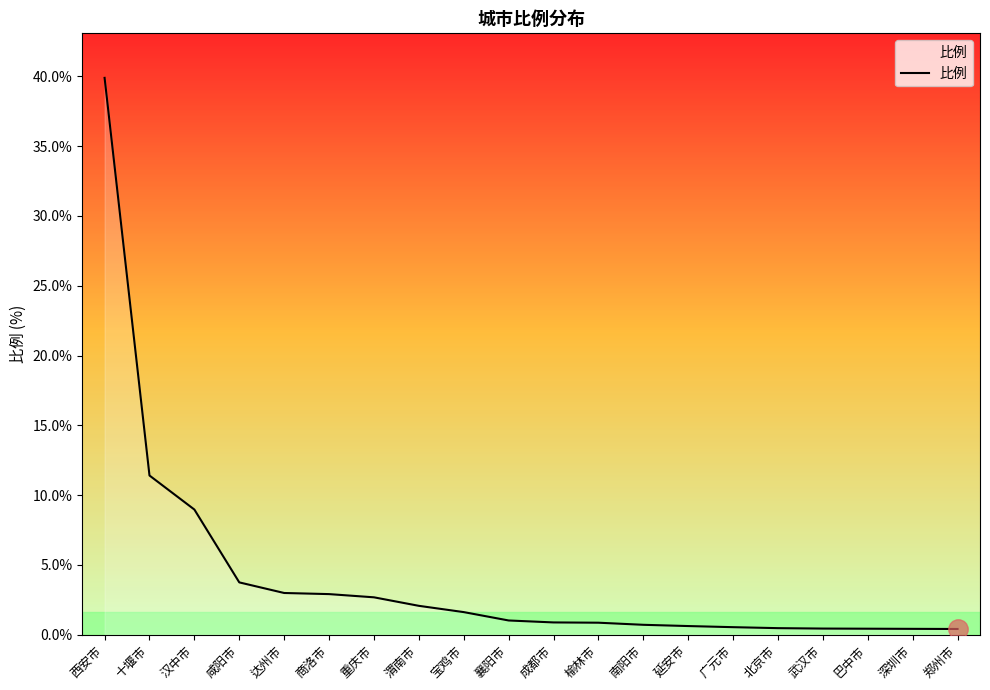

Which has a higher value, 渭南市 or 延安市?

渭南市